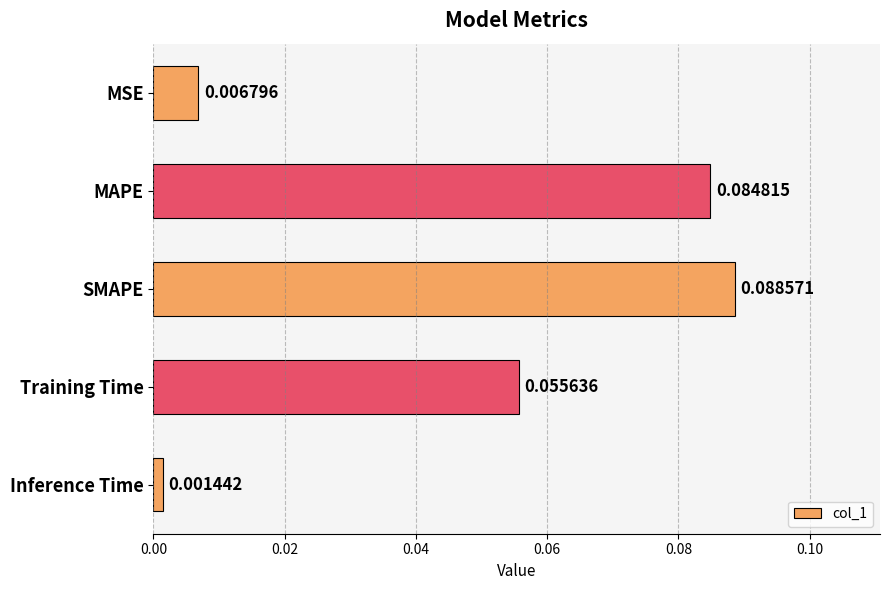

How many categories are shown in the chart?

5